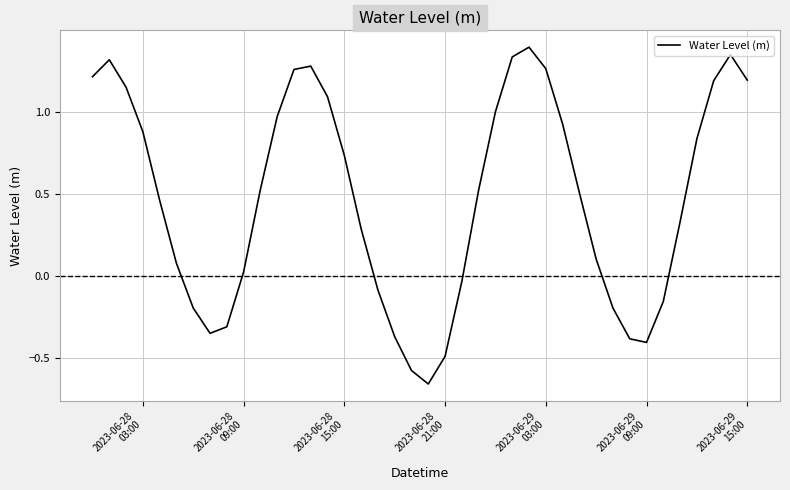

What is the difference between the maximum and minimum values?

2.1